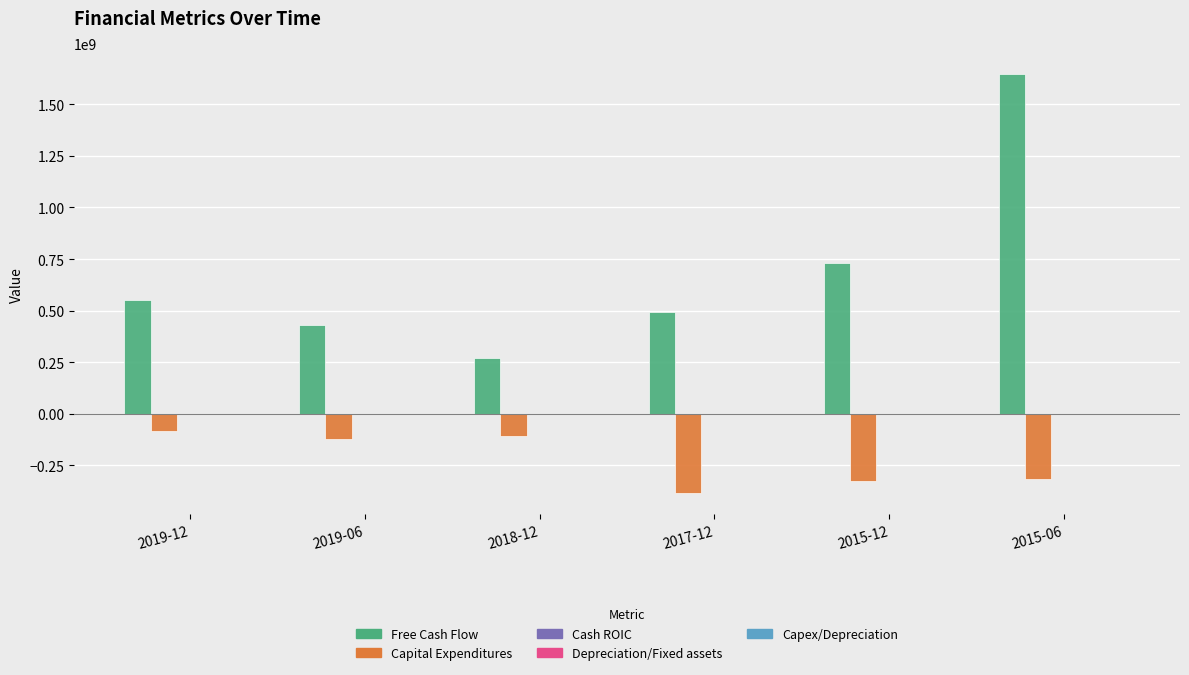

Which series has the largest total across all categories?

Free Cash Flow